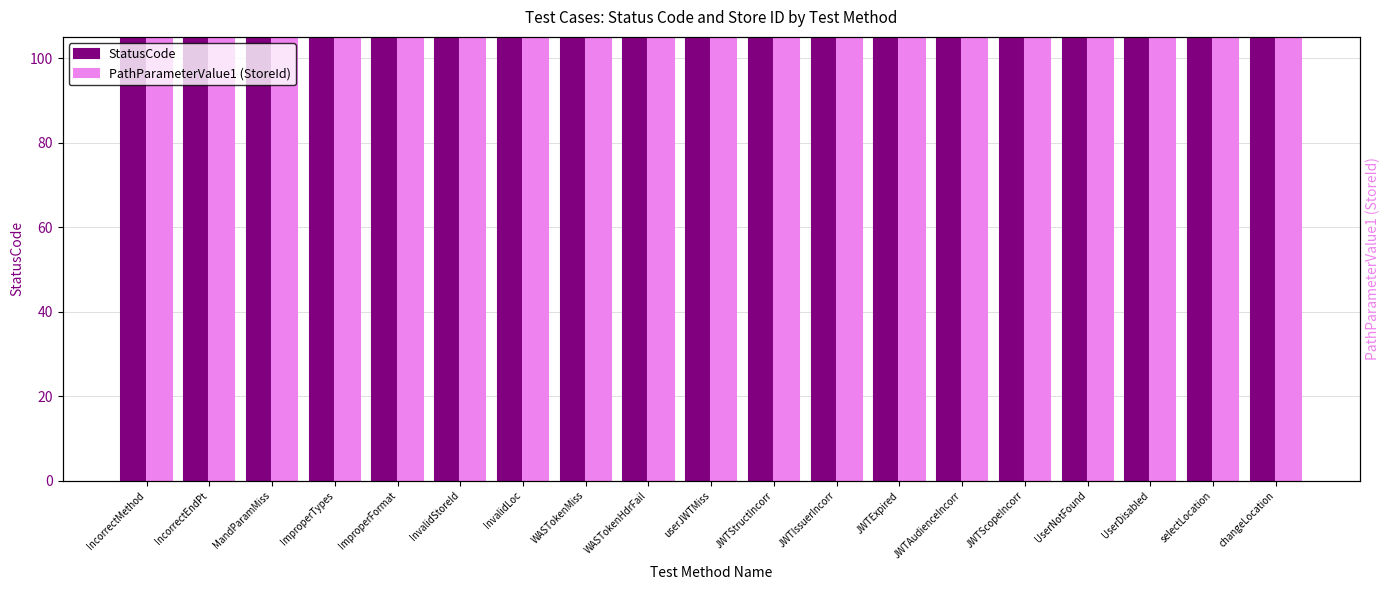

Where is PathParameterValue1 (StoreId) nearest to the value 60254?

IncorrectMethod